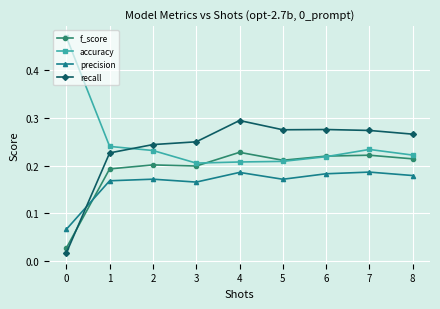

What are all the series names shown in the legend?

f_score, accuracy, precision, recall